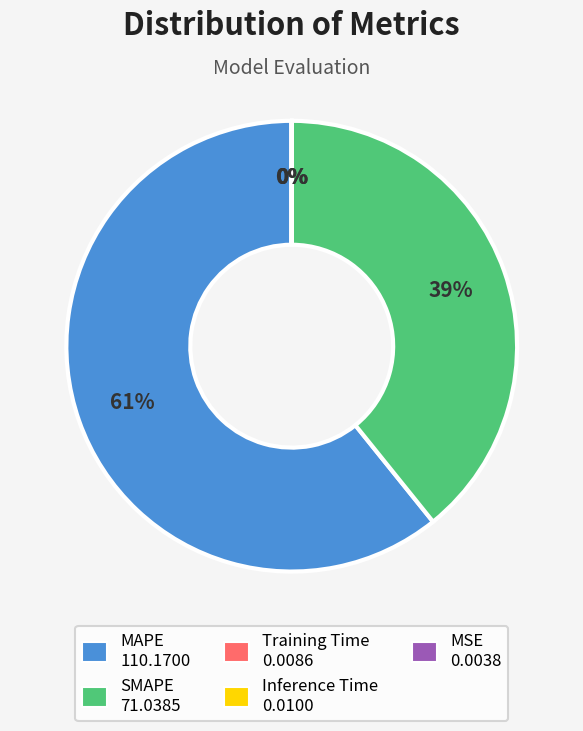

Does MAPE account for over 50% of the chart?

Yes